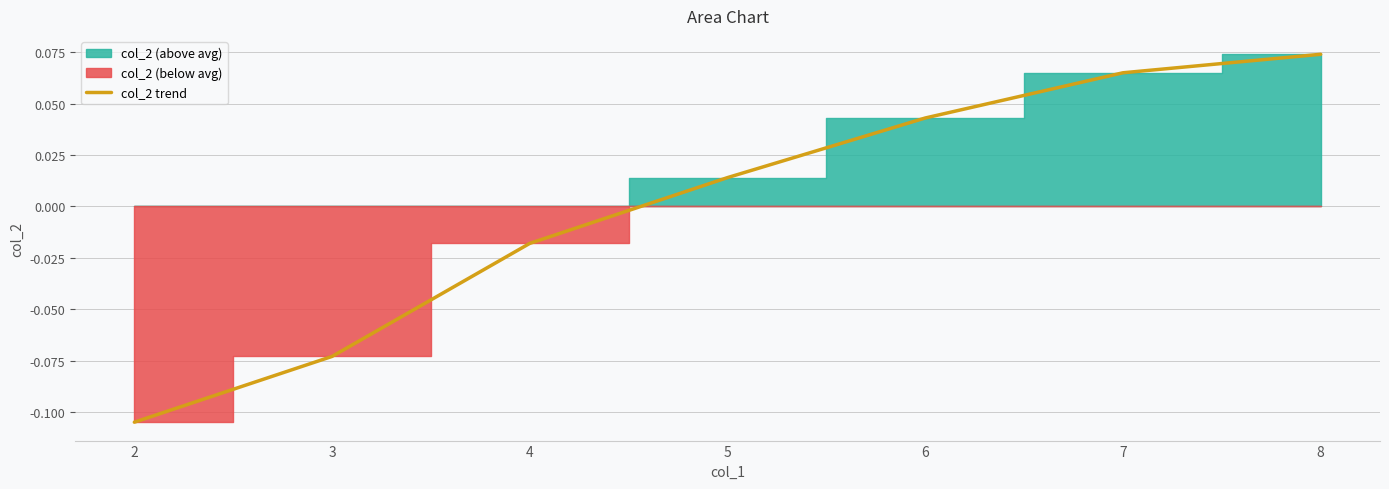

List the labels in order of value, smallest first.

2, 3, 4, 5, 6, 7, 8